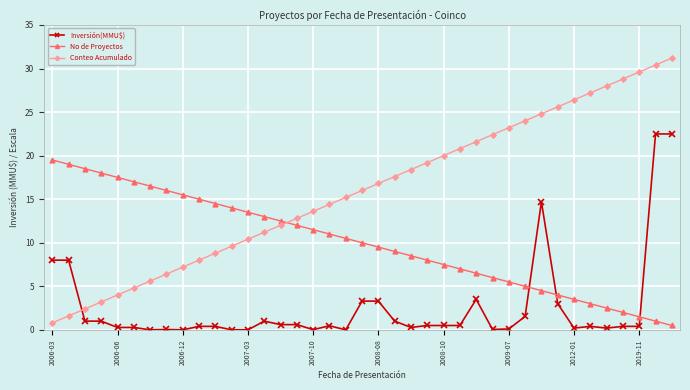

How many intersections are there between No de Proyectos and Inversión(MMU$)?

3